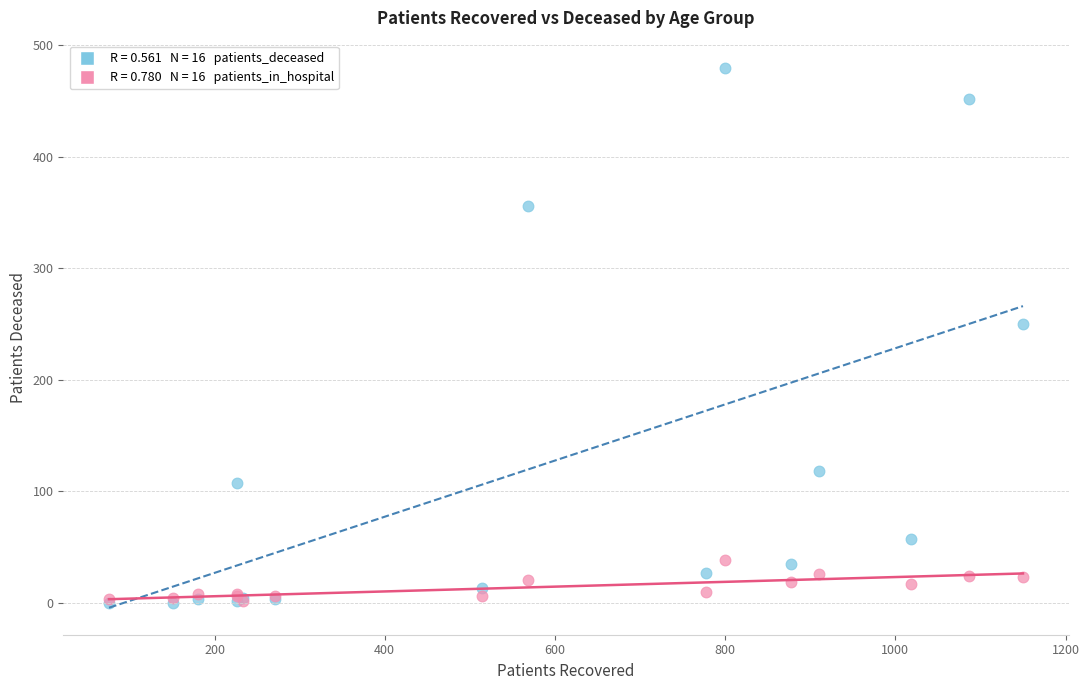

Across all series, what Y value is closest to 240?

250